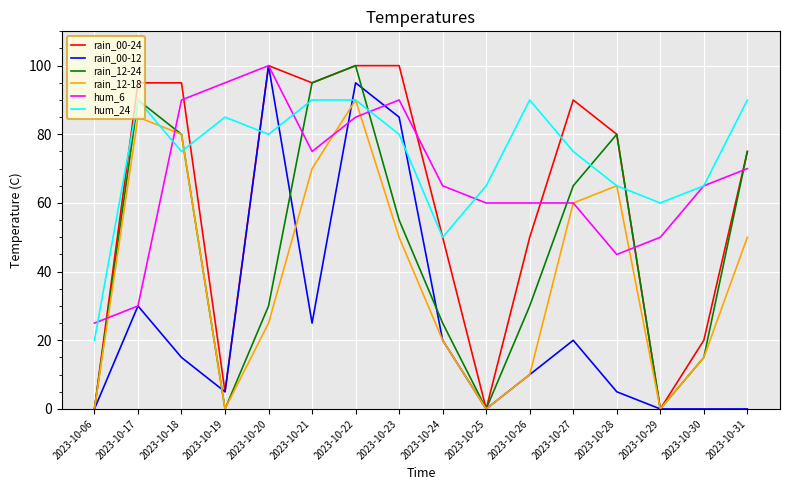

True or false: rain_00-24 and hum_24 intersect in this chart.

True